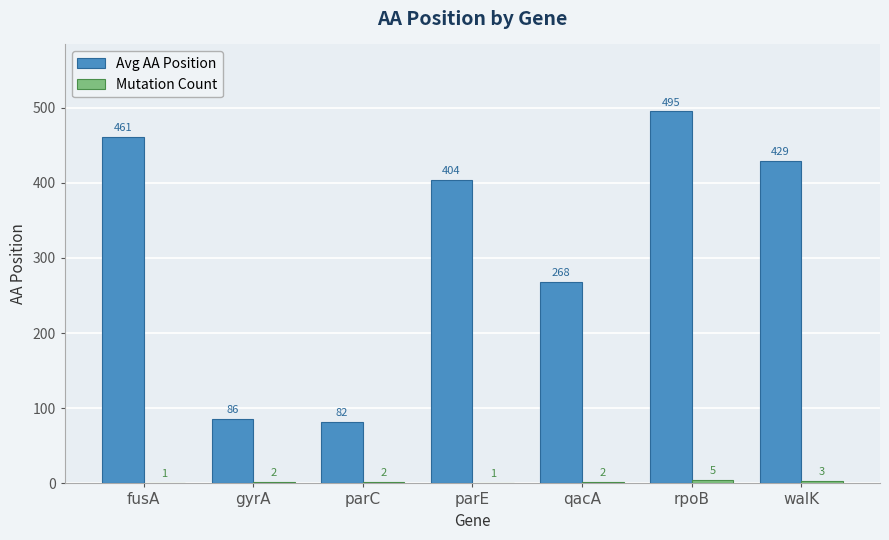

Between gyrA and parC, which series saw the biggest shift?

Avg AA Position